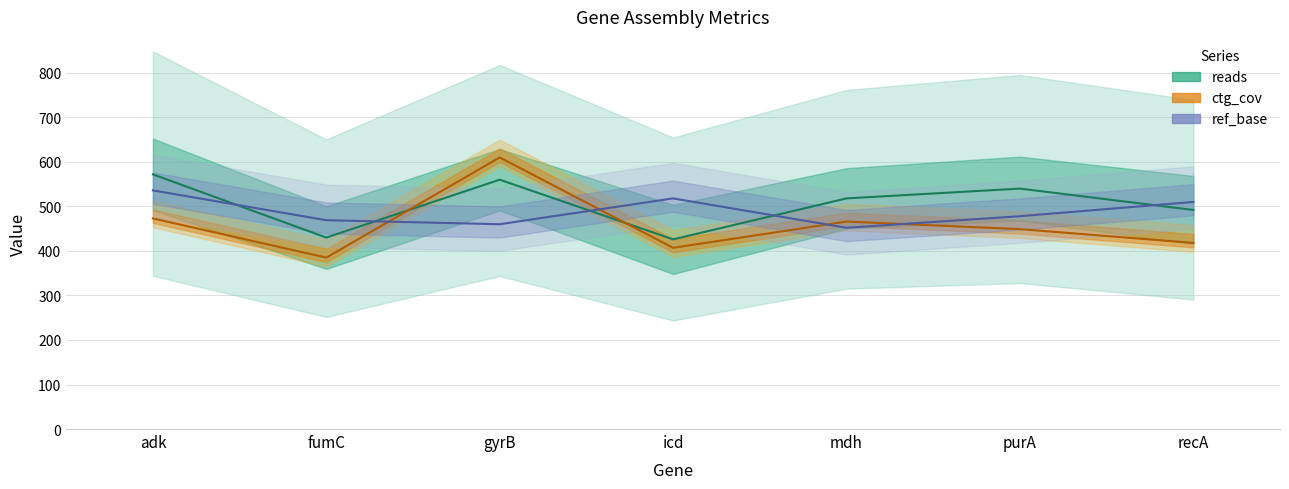

List the labels in order of reads (line) value, smallest first.

icd, fumC, recA, mdh, purA, gyrB, adk